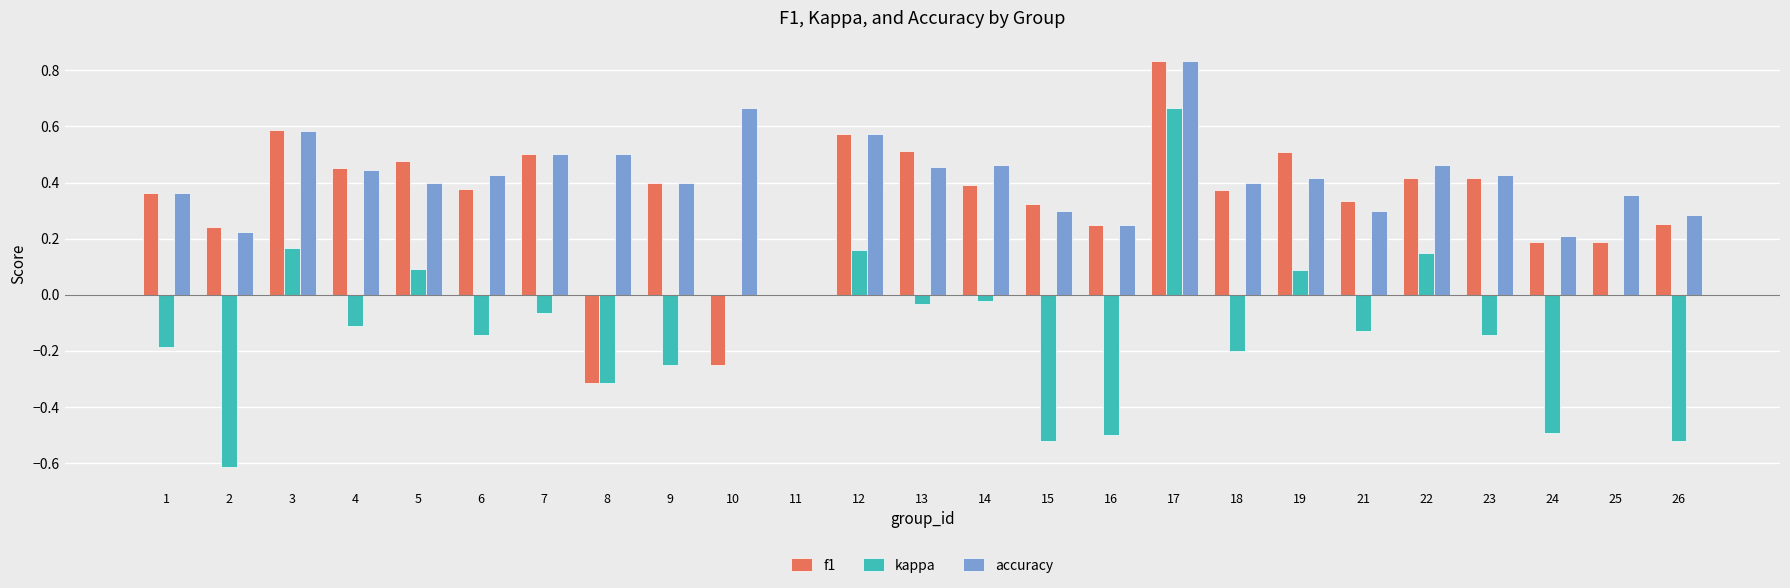

What is the sum of all kappa values?

-2.9